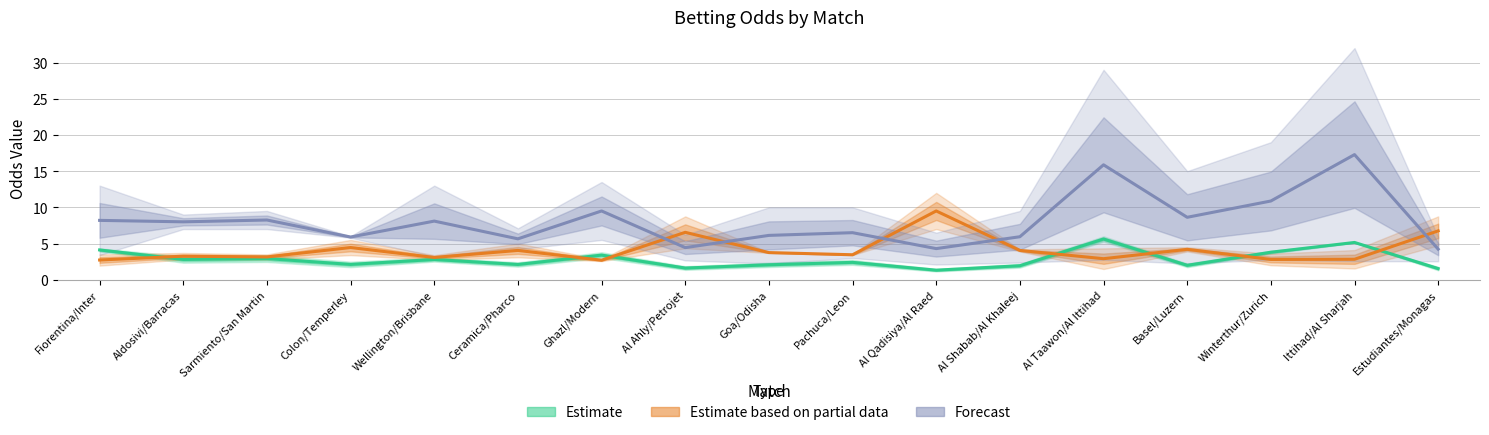

What position from the right is Ittihad/Al Sharjah?

2